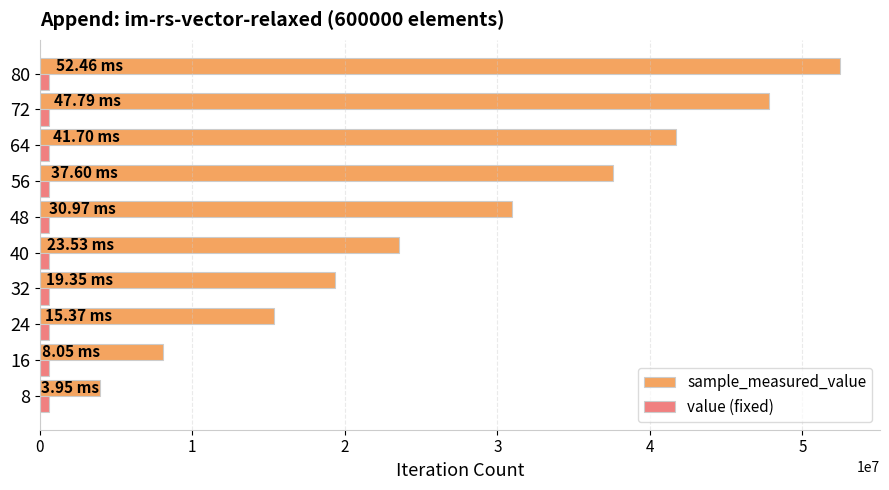

Which series has the largest range (max minus min)?

sample_measured_value